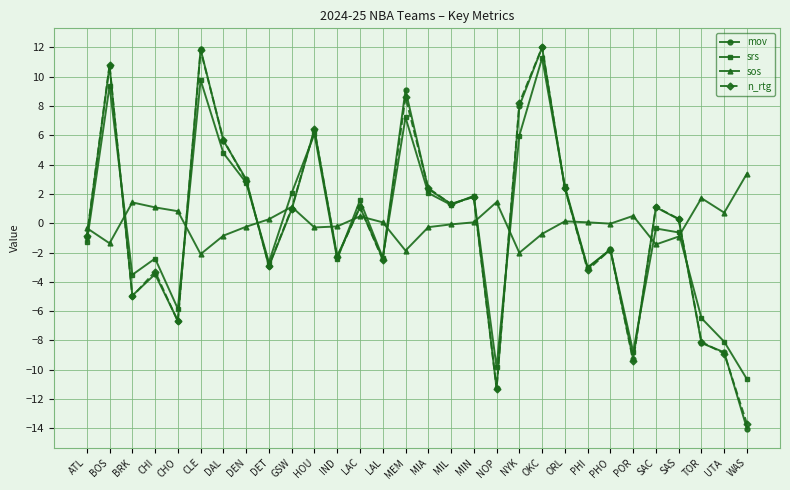

True or false: srs has a value of -2.4 at CHI.

True